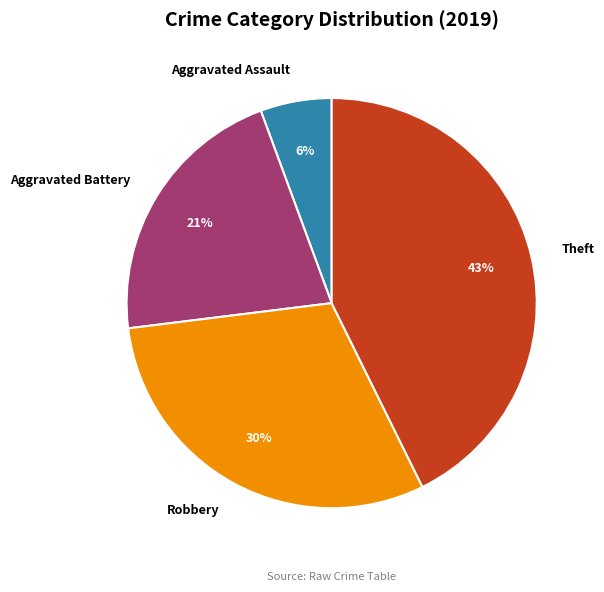

Does any single category account for the majority?

No